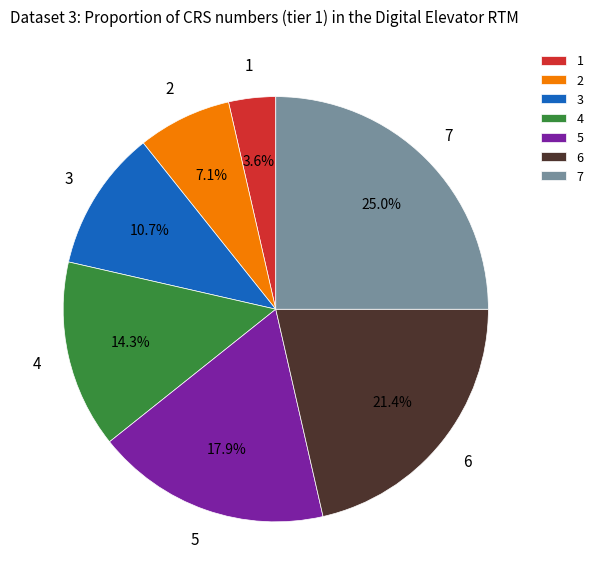

What portion of the pie excludes 5?

82.1%